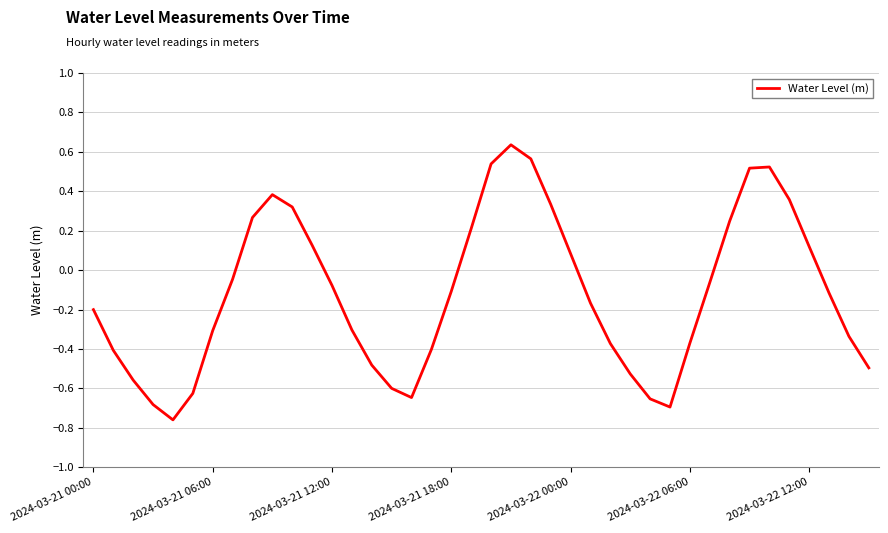

What is the difference between the maximum and minimum values?

1.4